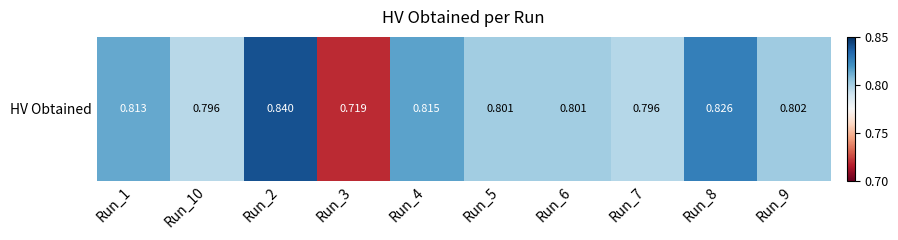

What is the greatest value displayed?

0.8